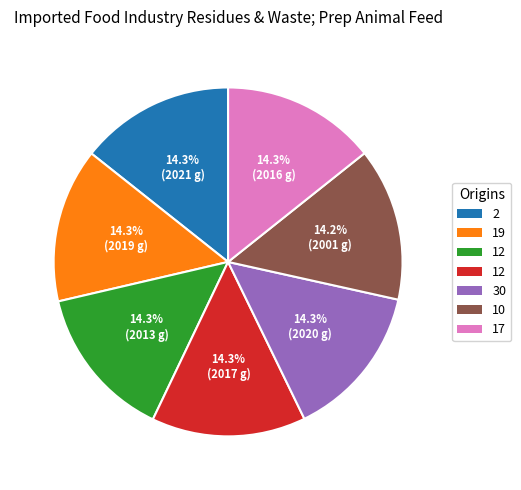

Is there a majority slice in this chart?

No